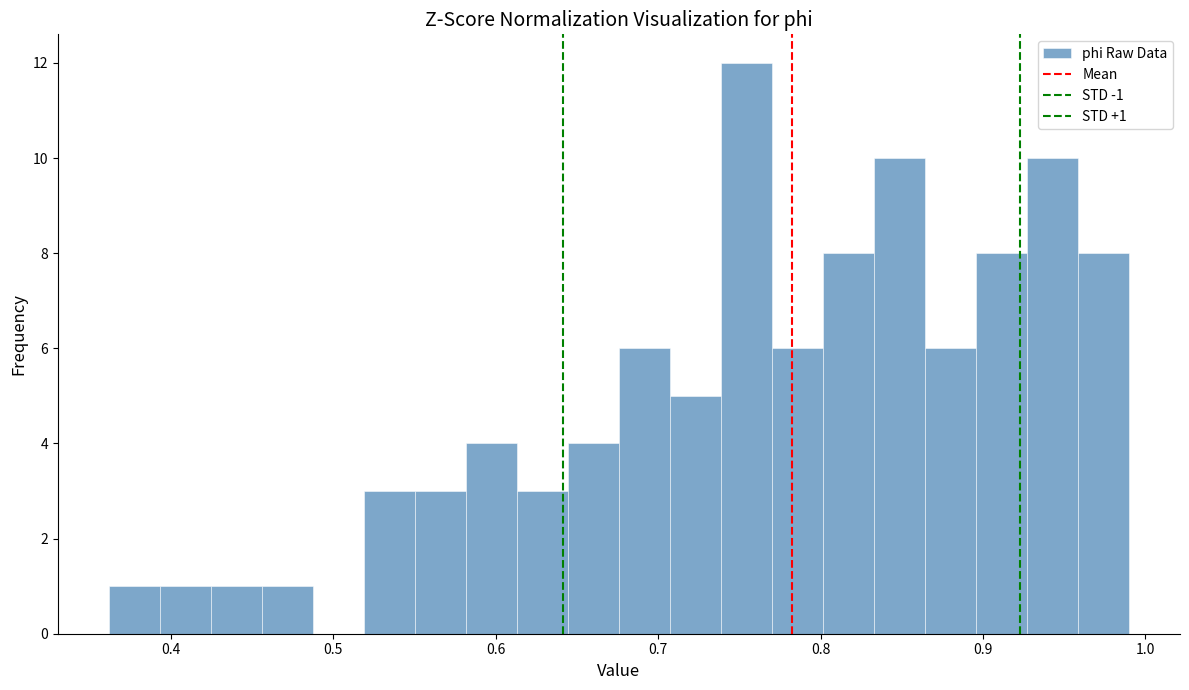

Read against the x-axis, roughly where is the centre of the tallest bar?

0.75